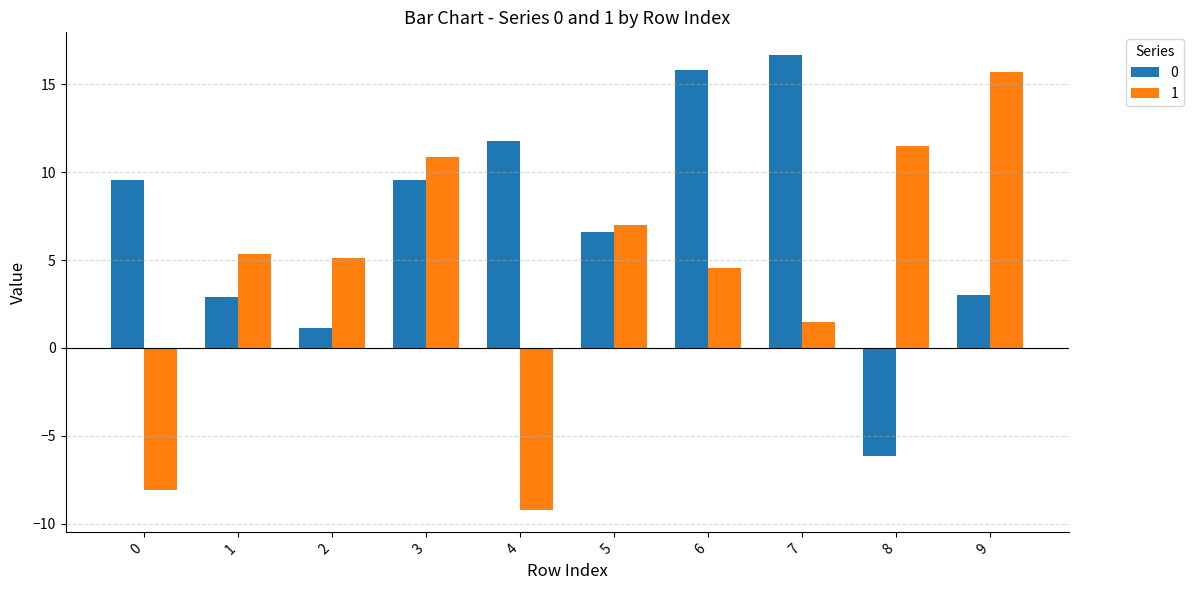

What are all the series names shown in the legend?

0, 1